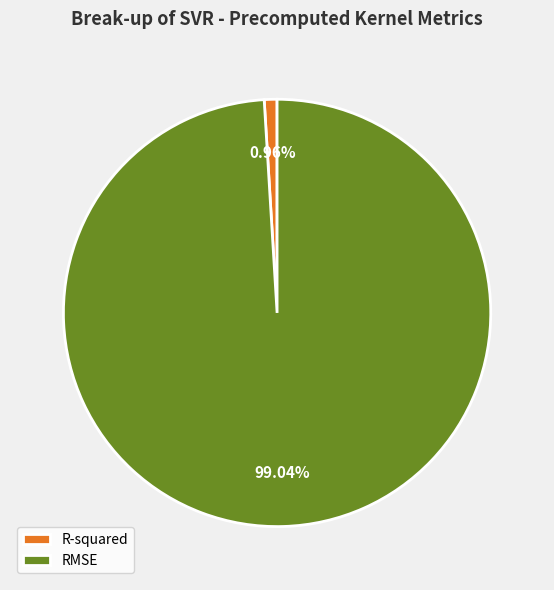

Is it true that RMSE is 99% of the pie?

True